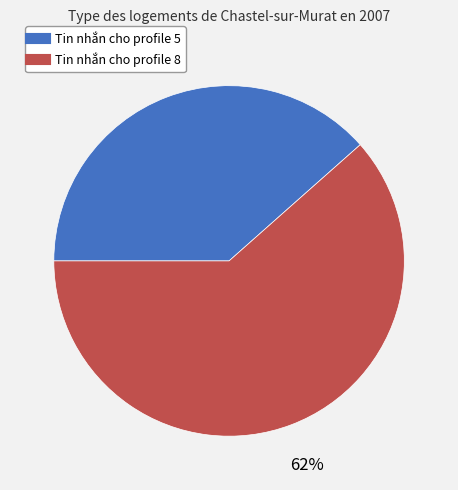

Do Tin nhắn cho profile 8 and Tin nhắn cho profile 5 together represent more than half of the pie?

Yes